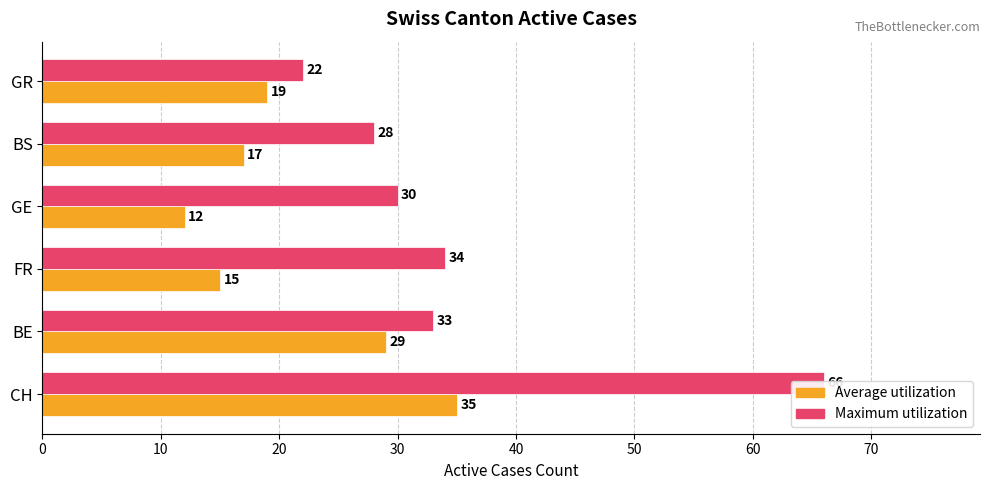

What is the sum of all Maximum utilization values?

213